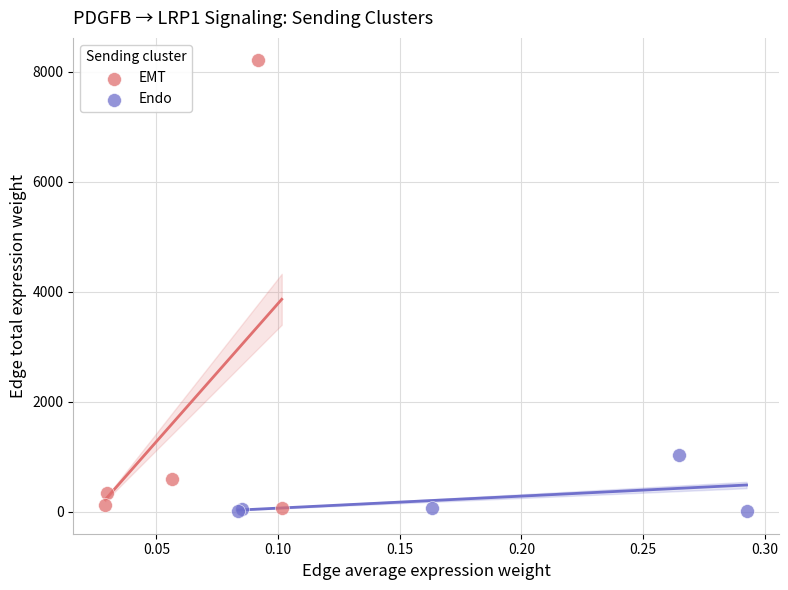

Which series has the widest spread of Y values?

EMT